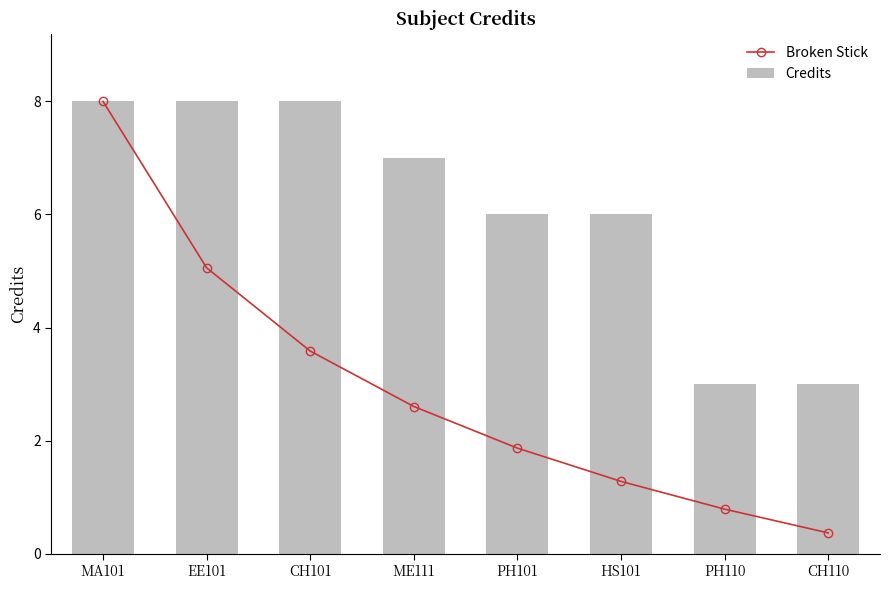

Between CH101 and HS101, which is larger?

CH101